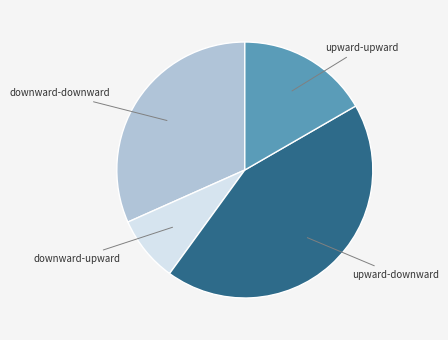

Is there a majority slice in this chart?

No